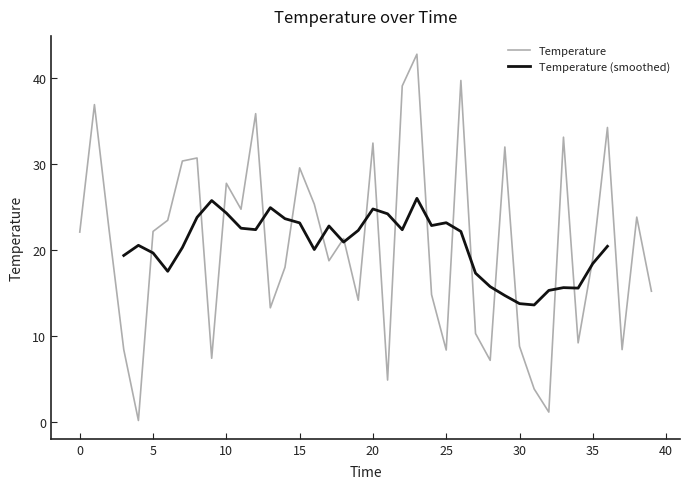

List the labels in order of value, largest first.

23, 26, 22, 1, 12, 36, 33, 20, 29, 8, 7, 15, 10, 16, 11, 38, 6, 2, 5, 0, 18, 35, 17, 14, 39, 24, 19, 13, 27, 34, 30, 3, 37, 25, 9, 28, 21, 31, 32, 4